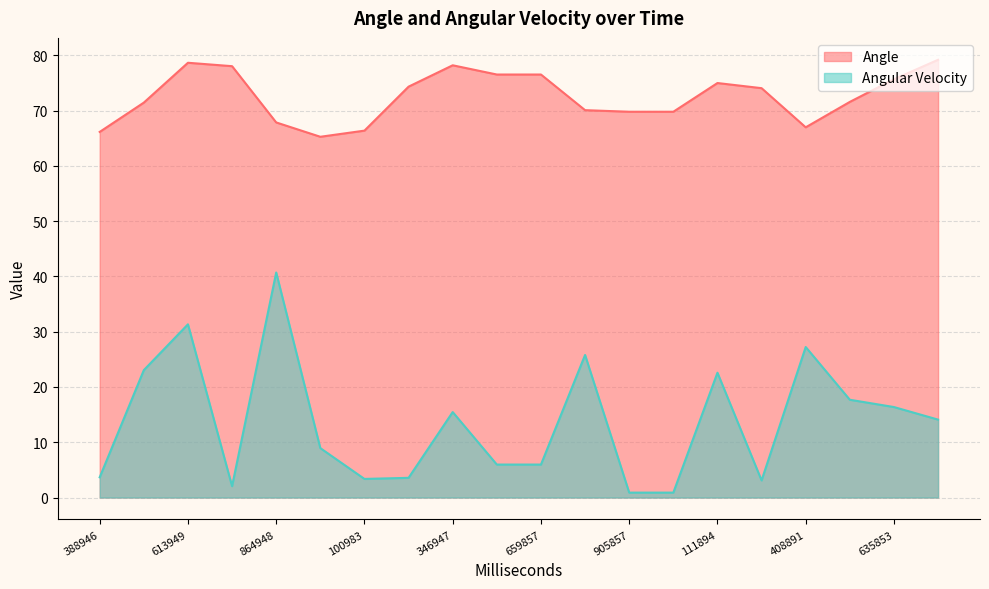

Rank the series at 905857 from lowest to highest value.

Angular Velocity, Angle